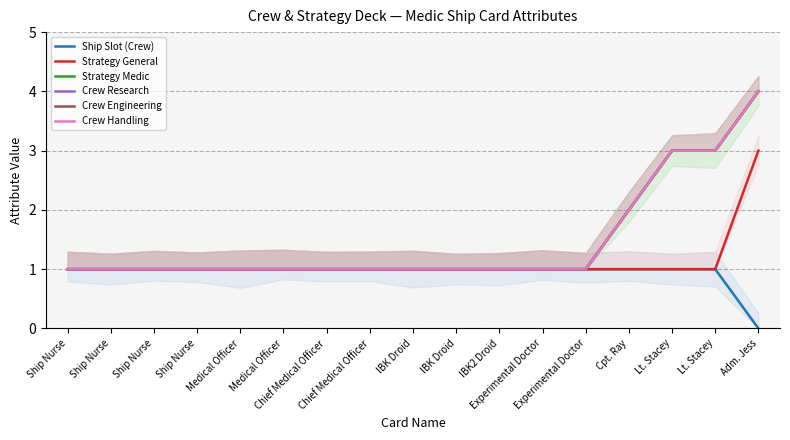

The Ship Slot (Crew) series shows 1 at Medical Officer. True or false?

False